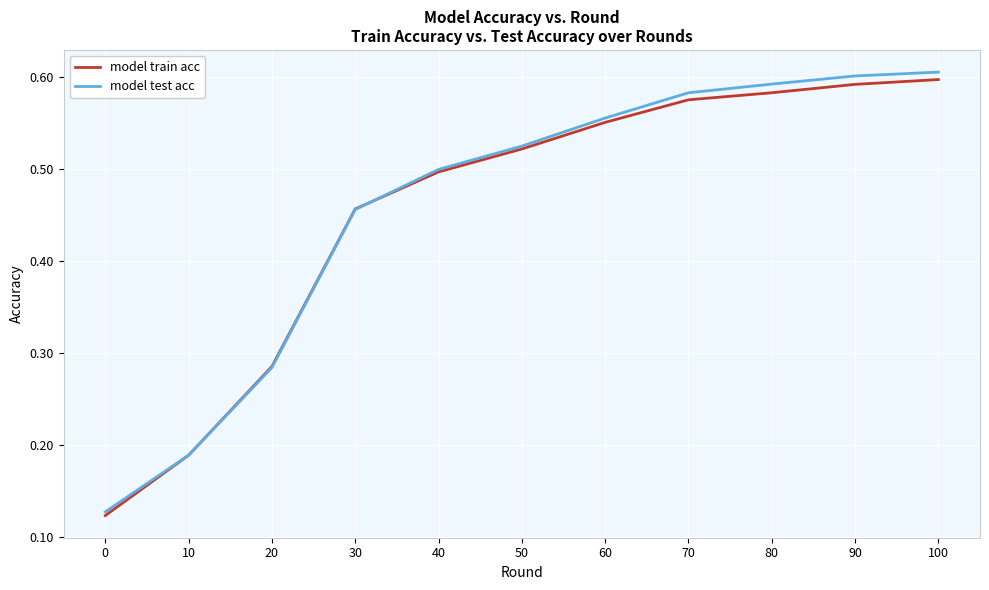

What are all the series names shown in the legend?

model train acc, model test acc